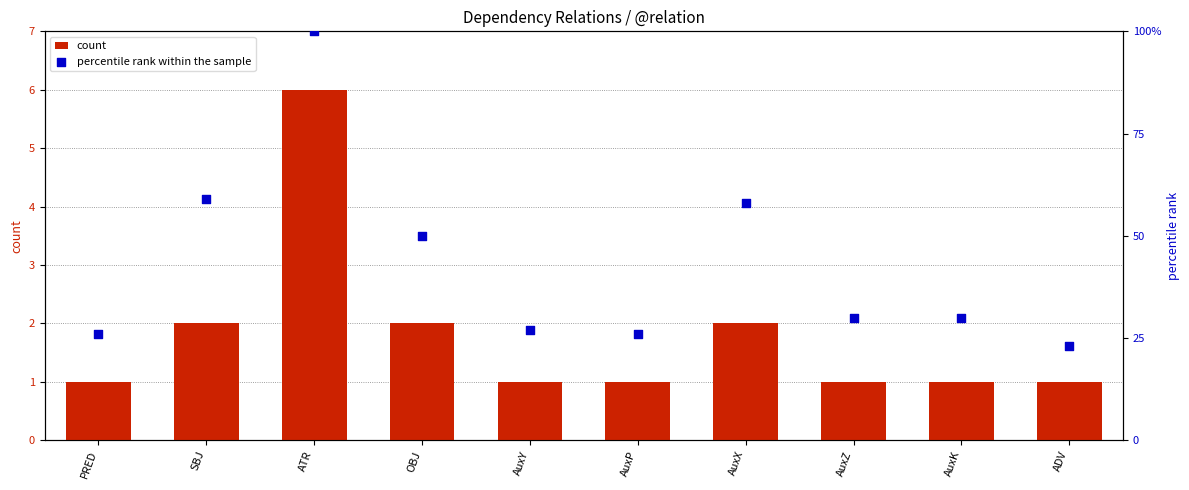

What is the total value across all series at AuxX?

60